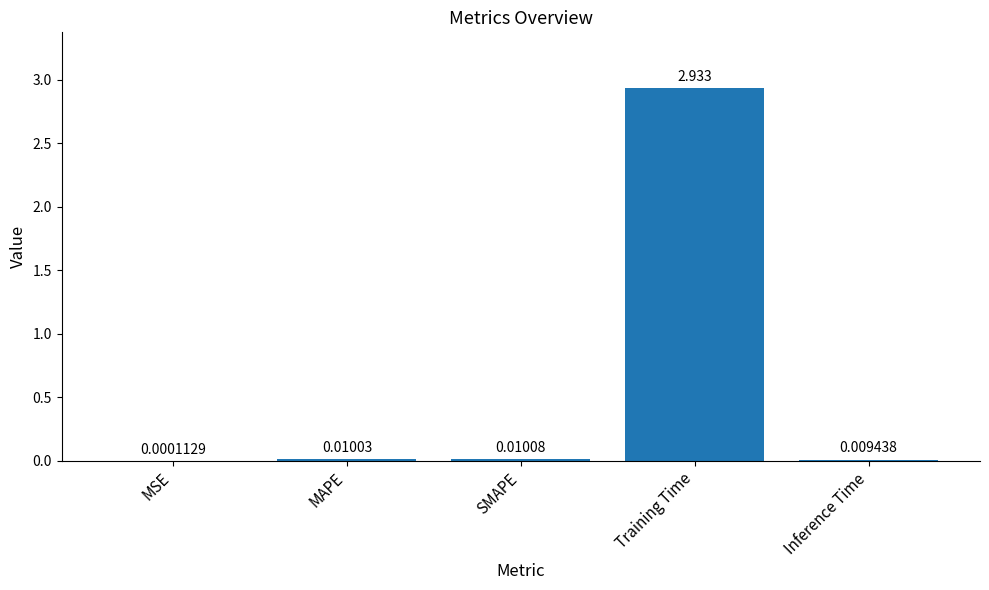

Which has a higher value, SMAPE or Inference Time?

SMAPE